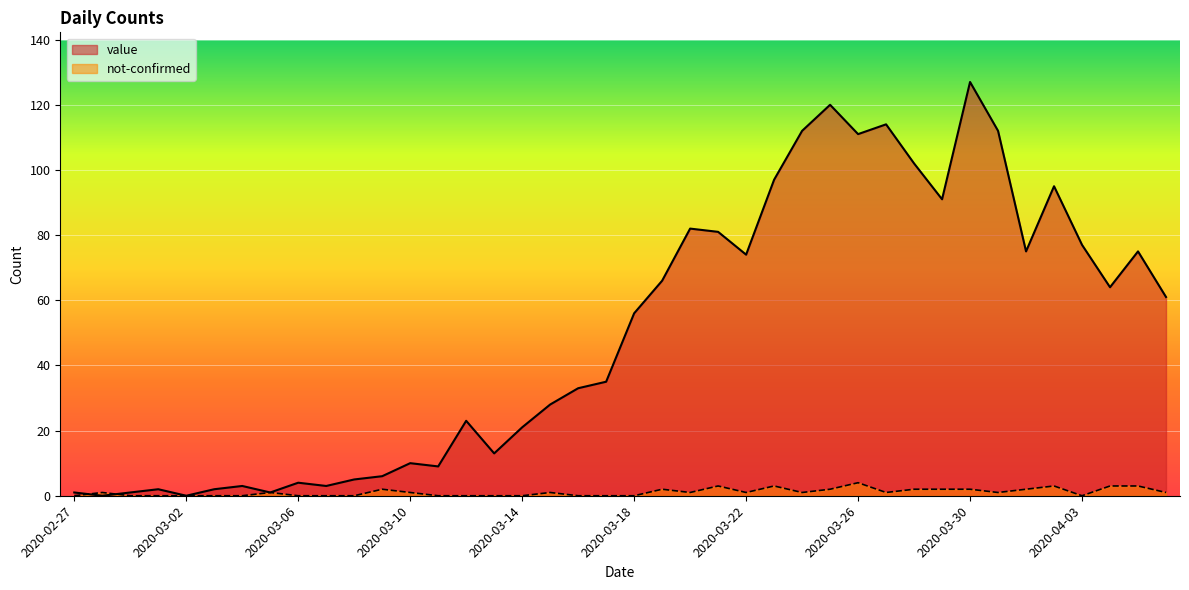

True or false: value and not-confirmed cross at least once.

True